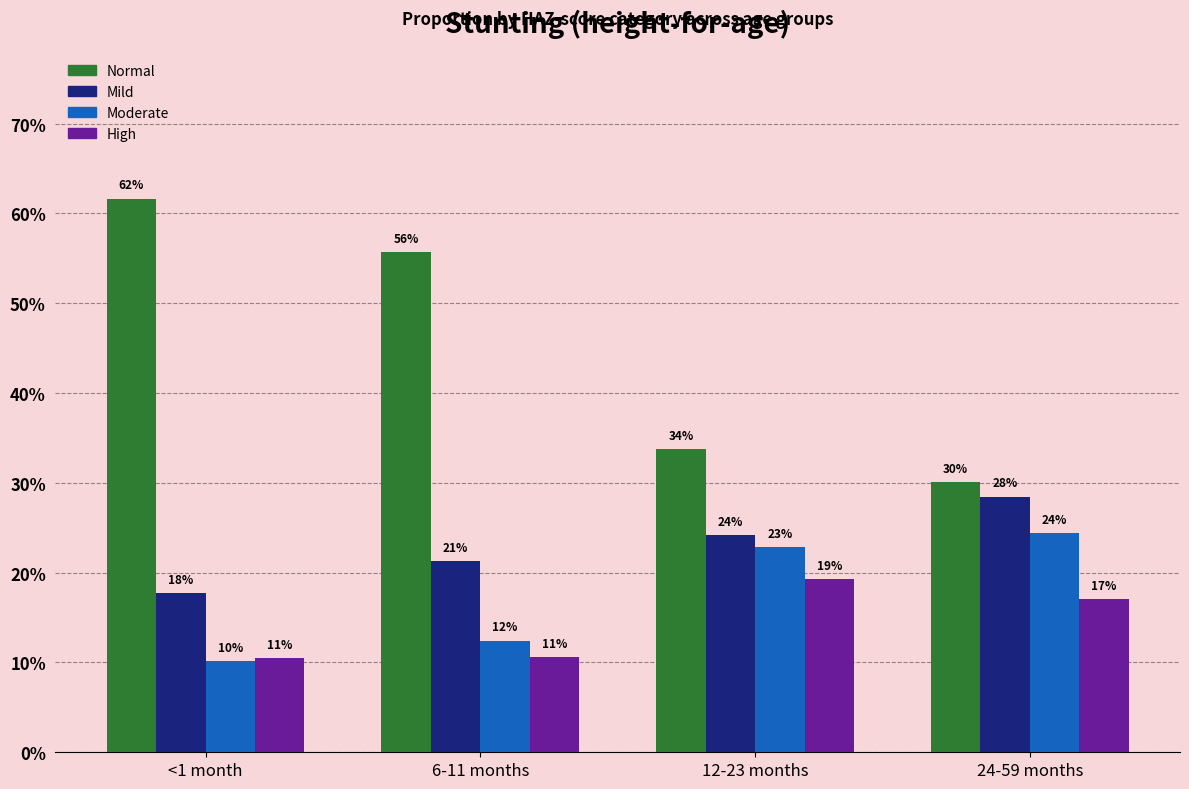

What are all the series names shown in the legend?

Normal, Mild, Moderate, High